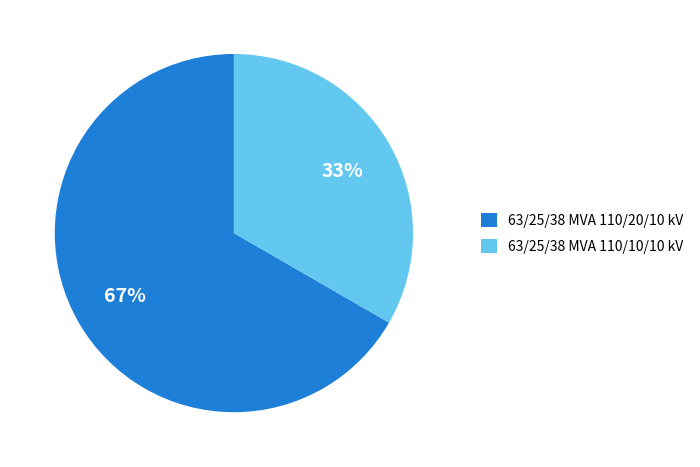

Combined, do 63/25/38 MVA 110/20/10 kV and 63/25/38 MVA 110/10/10 kV account for over 50%?

Yes